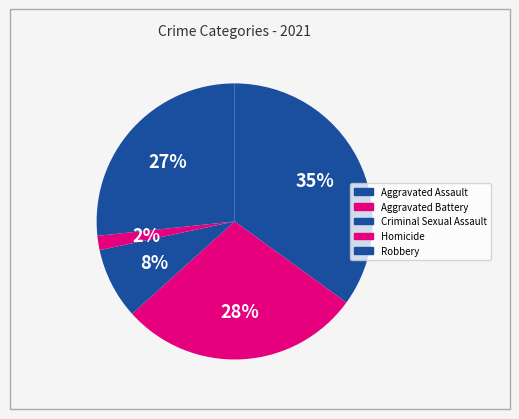

Is it true that Homicide is 1% of the pie?

False